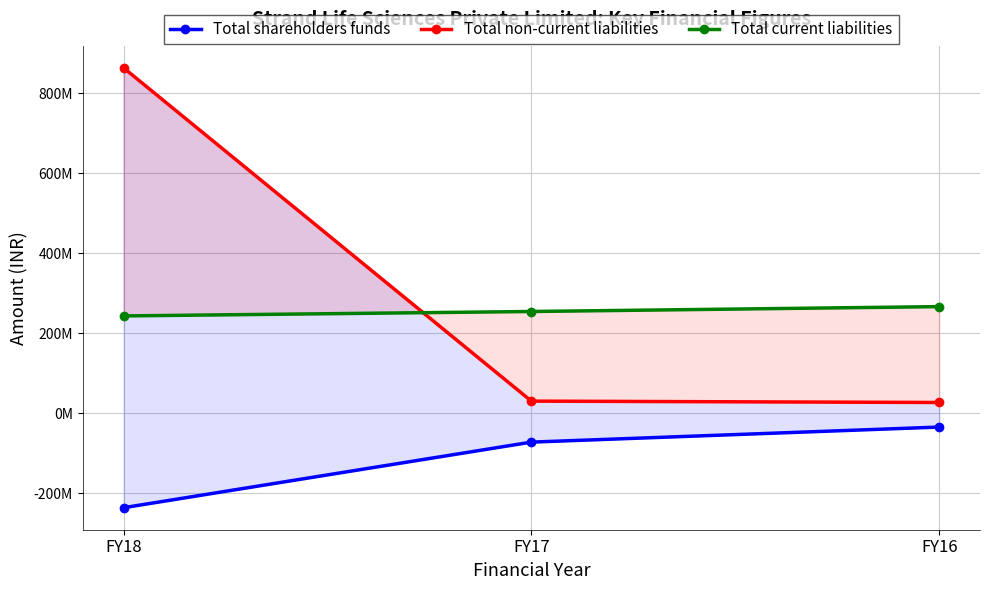

Which category has the lowest value across all series?

FY18